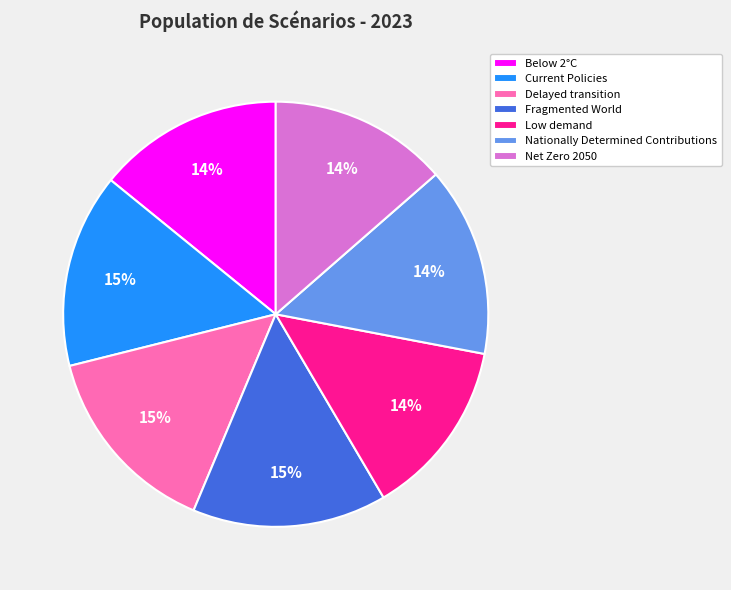

What percentage is the Delayed transition slice, to the nearest percent?

15%